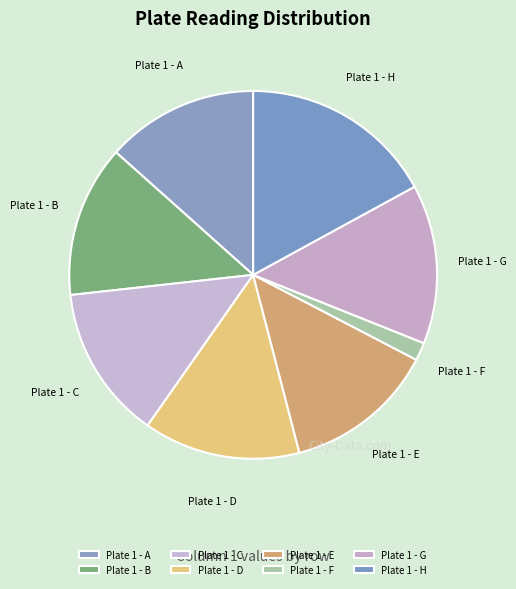

What is the smallest slice in the pie chart?

Plate 1 - F